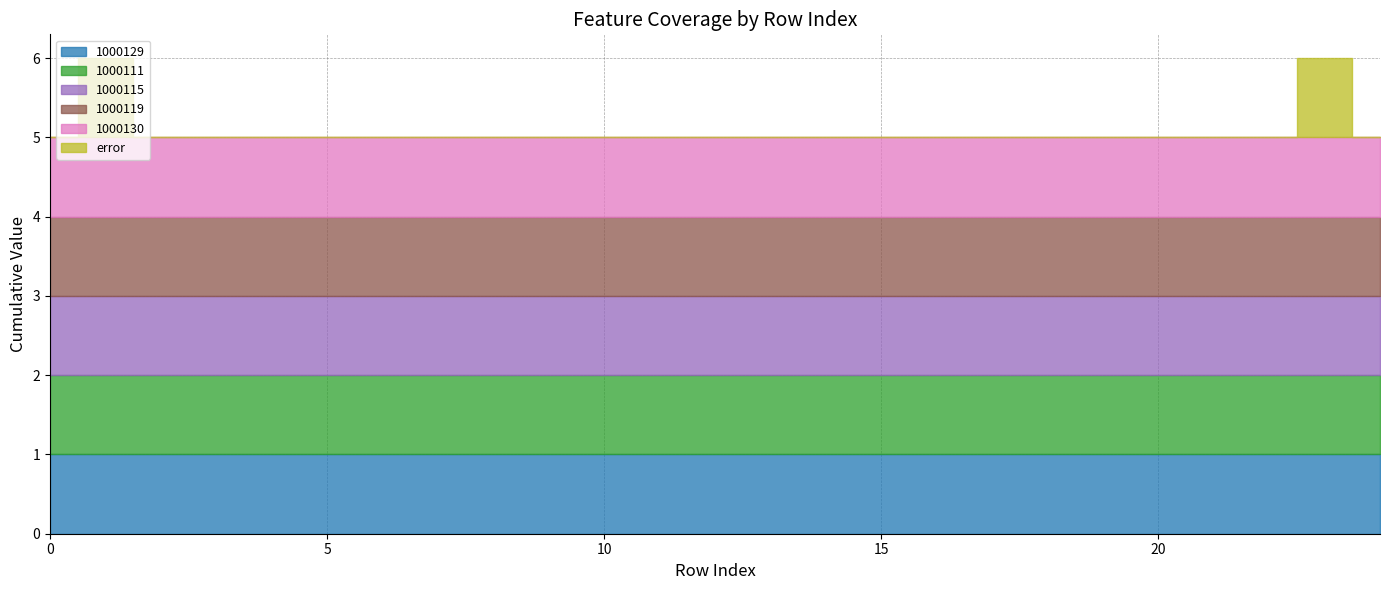

Which series has the largest total across all categories?

1000129